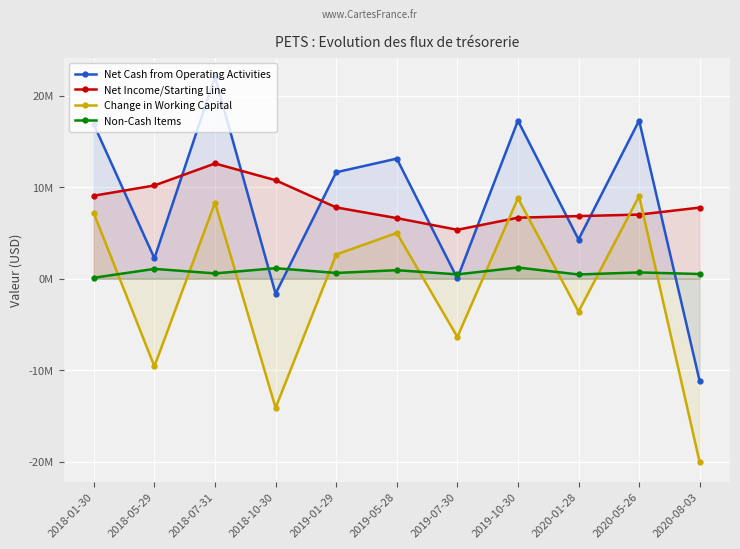

Which series has the largest total across all categories?

Net Cash from Operating Activities